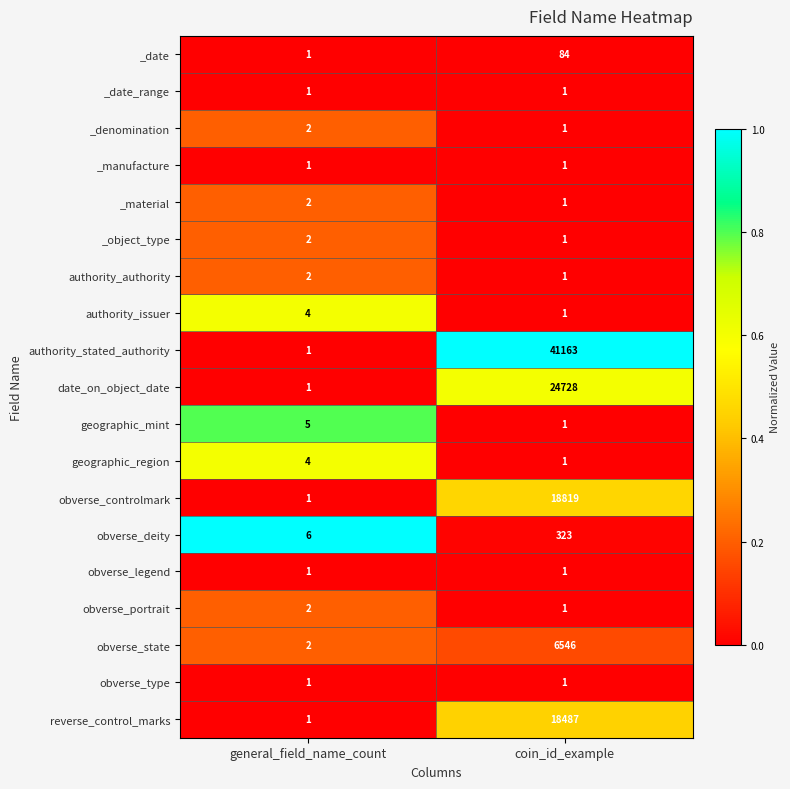

Which category has the highest value in the geographic_region series?

general_field_name_count